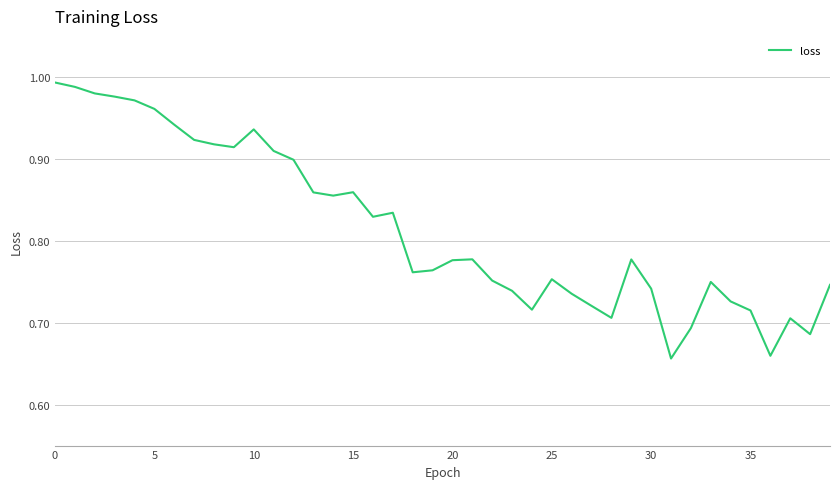

How many lines are shown in the chart?

1